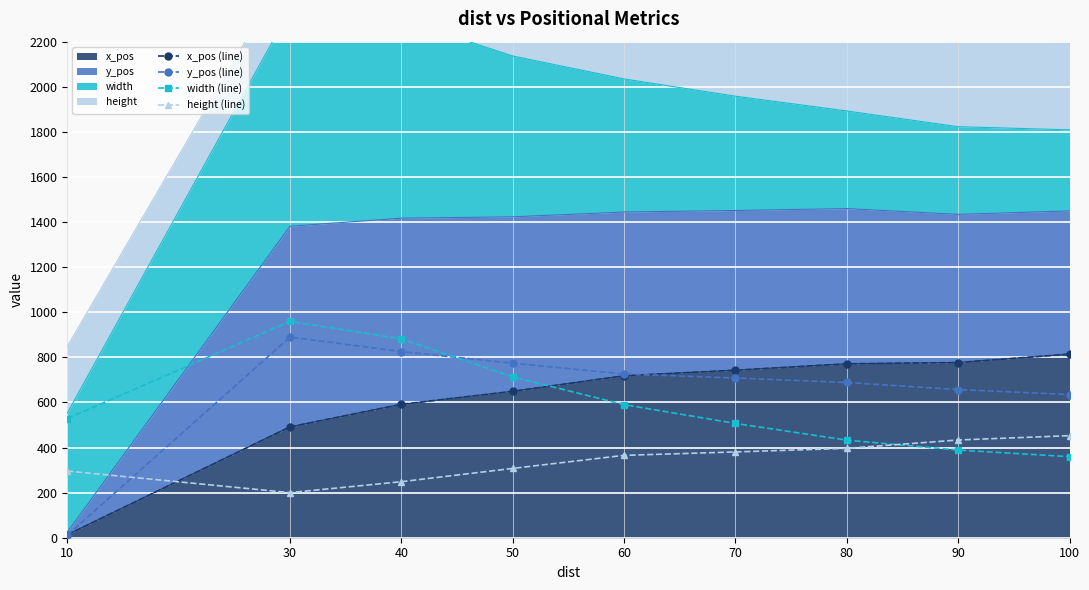

After their last crossing, which series has the higher values: height (line) or y_pos (line)?

y_pos (line)